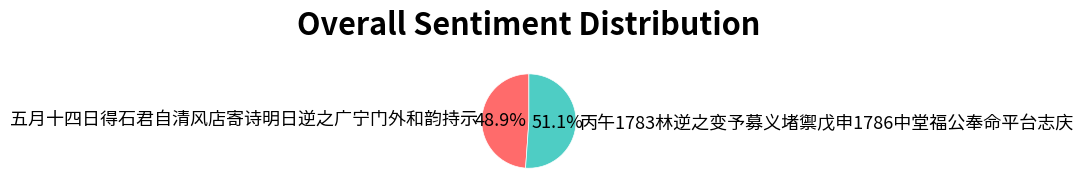

Count the number of slices in the pie.

2